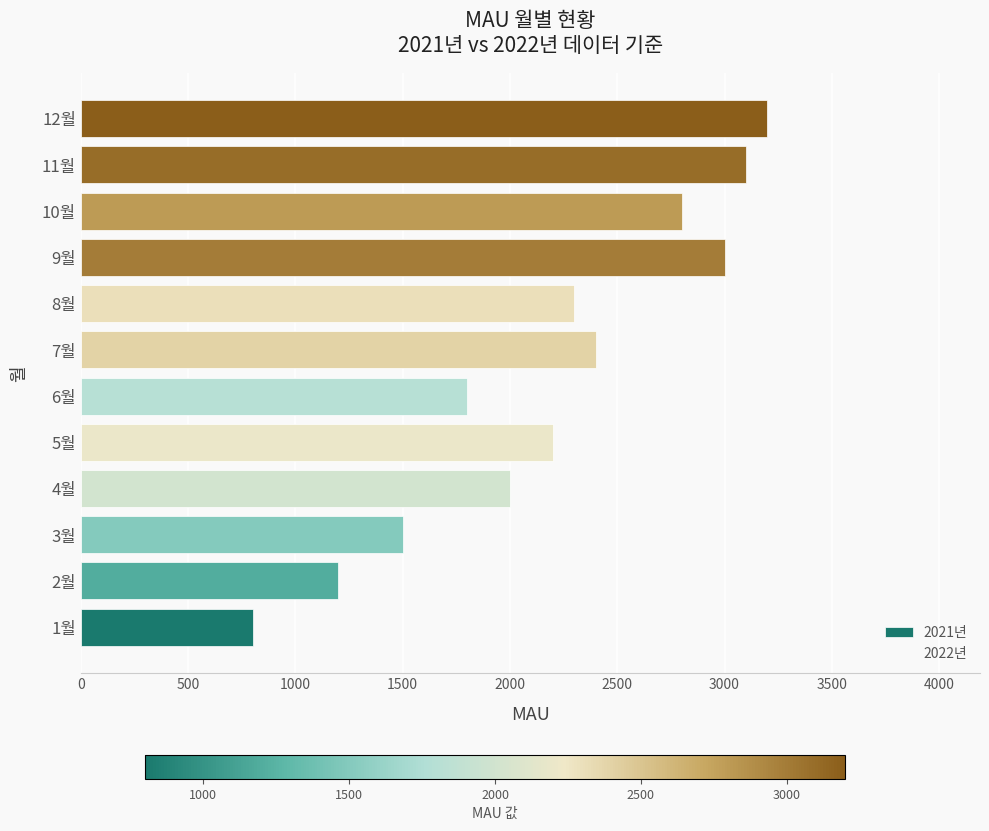

Approximately how many times larger is the value at 2월 compared to 5월?

0.5